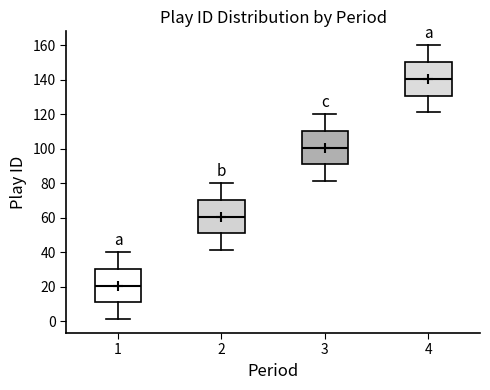

Reading left to right, transcribe this box plot: for each box, give where its median line is, the range the box spans, and where its two whiskers end, as read against the y-axis. The values are not printed on the chart, so give them approximately, as read against the axis.

1: median 20, box 10 to 30, whiskers 2 to 40
2: median 60, box 50 to 70, whiskers 42 to 80
3: median 100, box 90 to 110, whiskers 82 to 120
4: median 140, box 130 to 150, whiskers 122 to 160